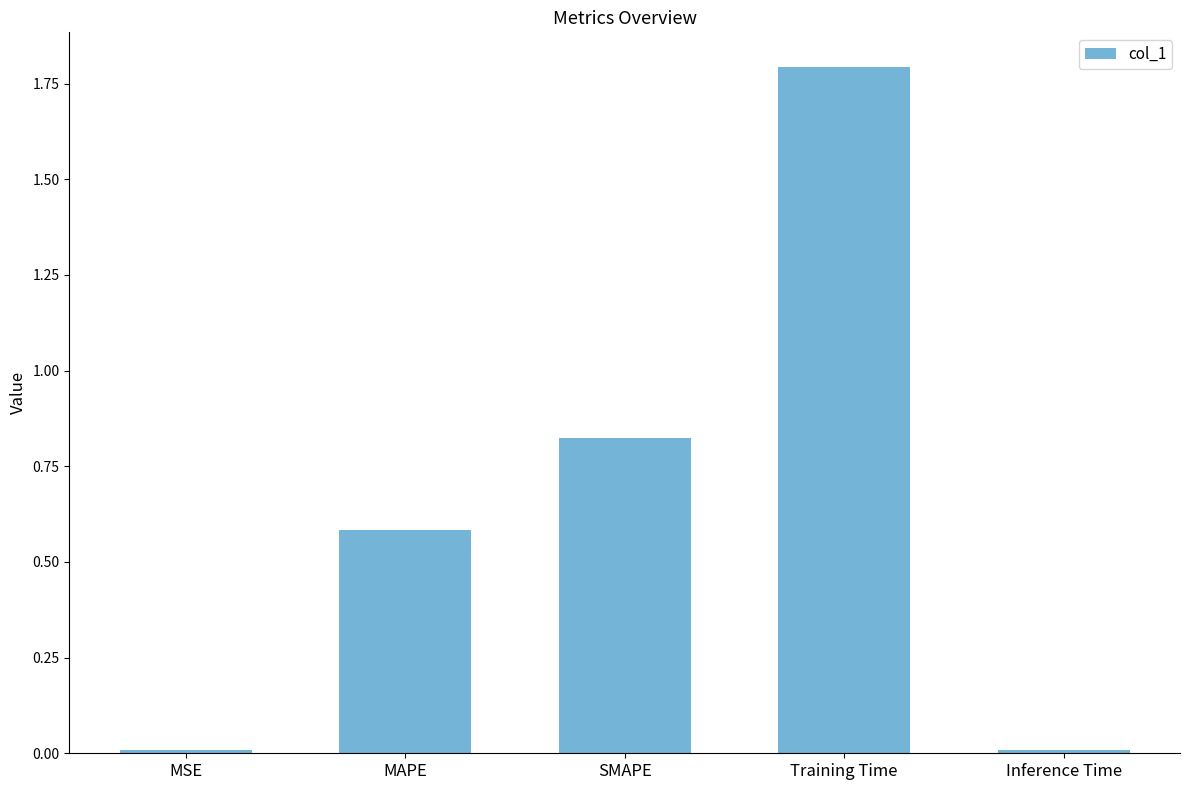

Which has a higher value, MSE or SMAPE?

SMAPE